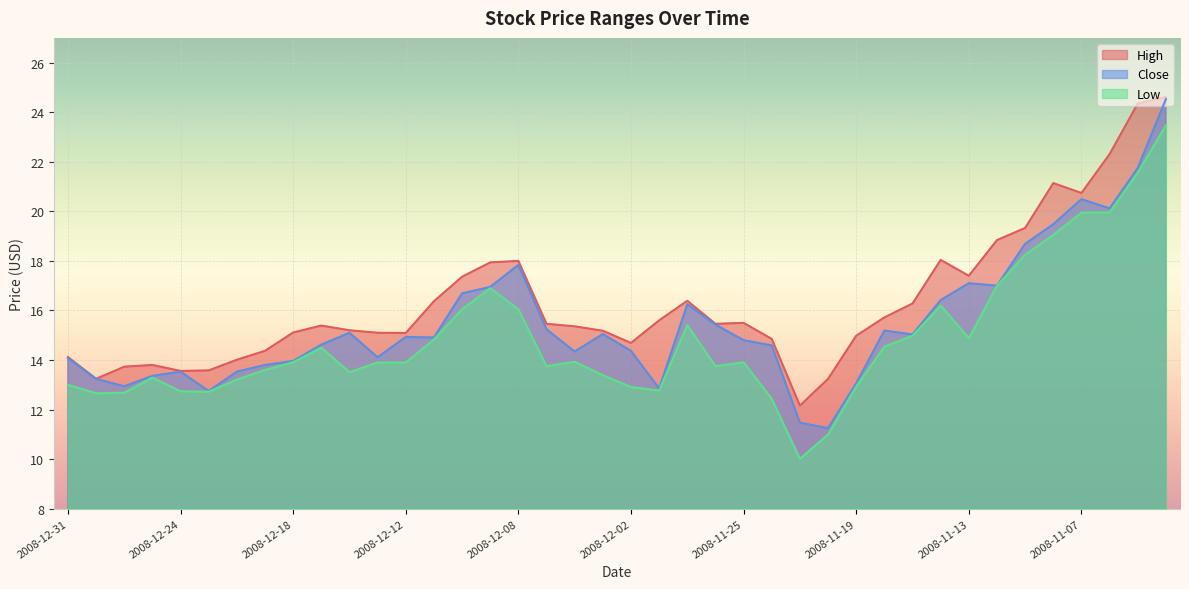

What is the value of the Close point at the 24th from the left?

15.4